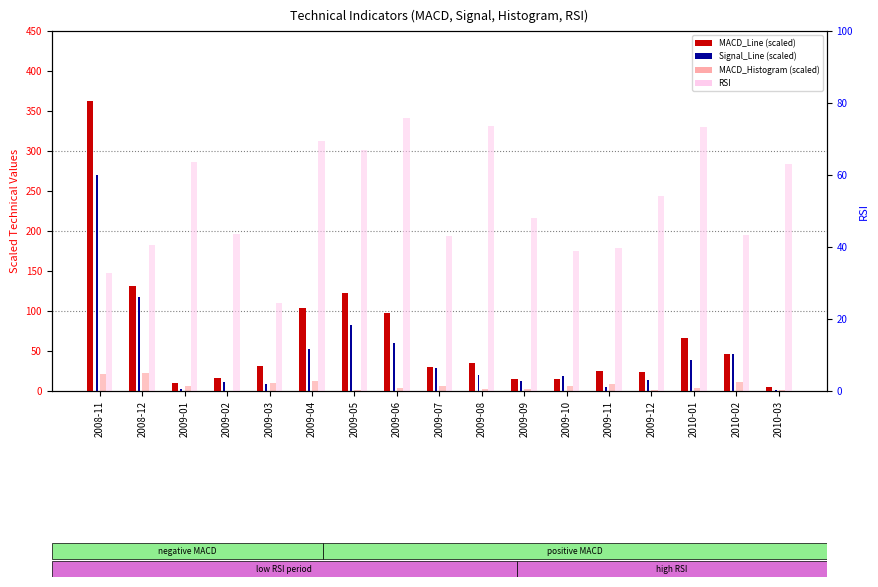

How many bars are there in total?

68